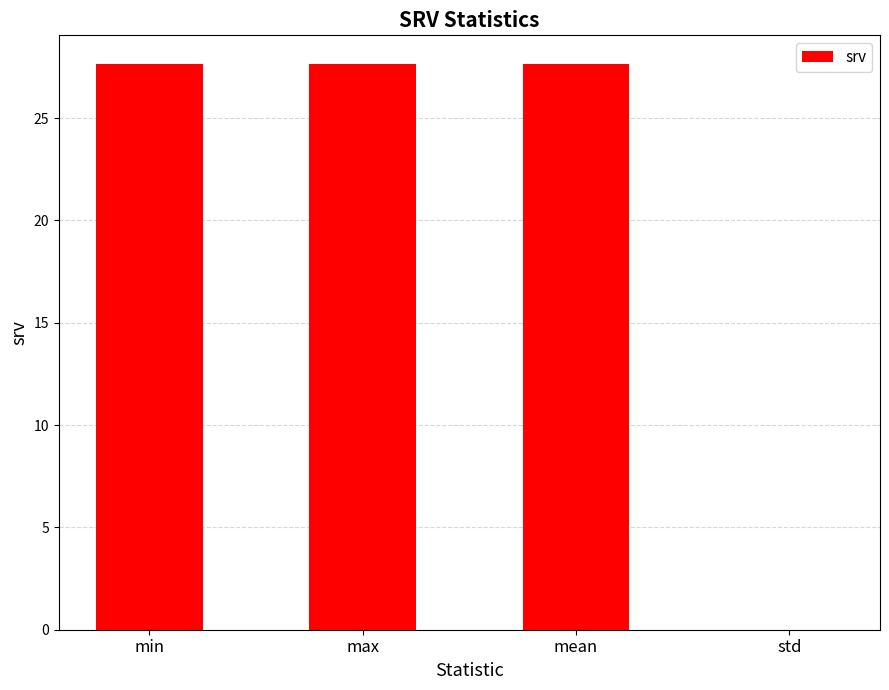

What is the greatest value displayed?

27.7